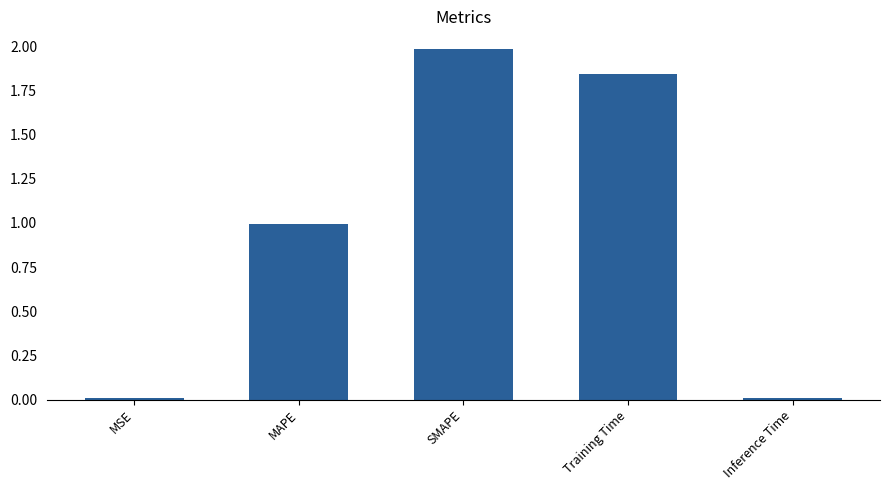

Which label corresponds to the largest value in the chart?

SMAPE